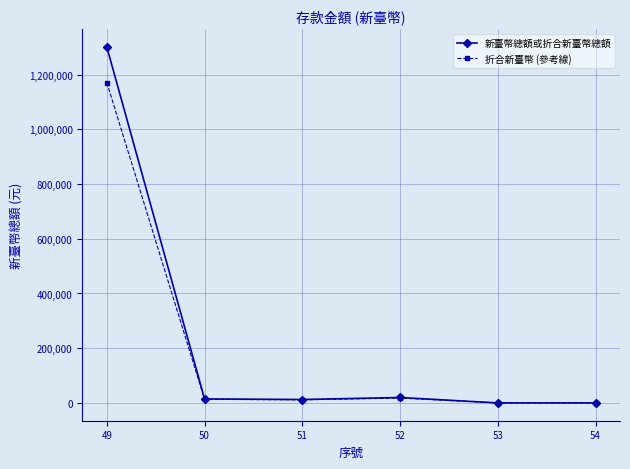

What value does the 折合新臺幣 (參考線) series have at 54?

130.5